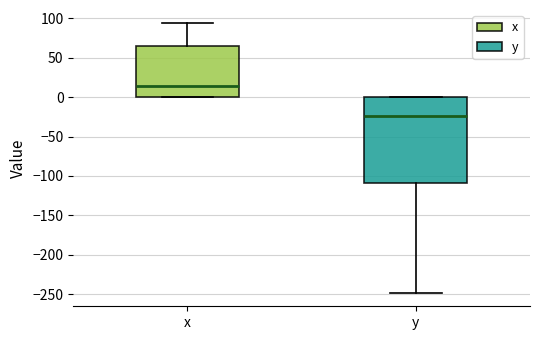

Which box is the tallest, from its lower edge to its upper edge?

y